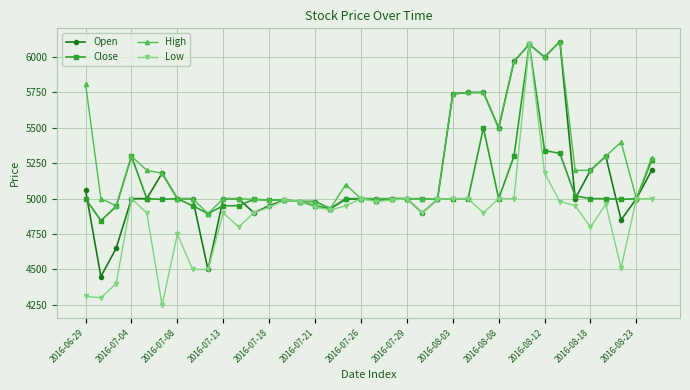

What is the greatest value displayed?

6110